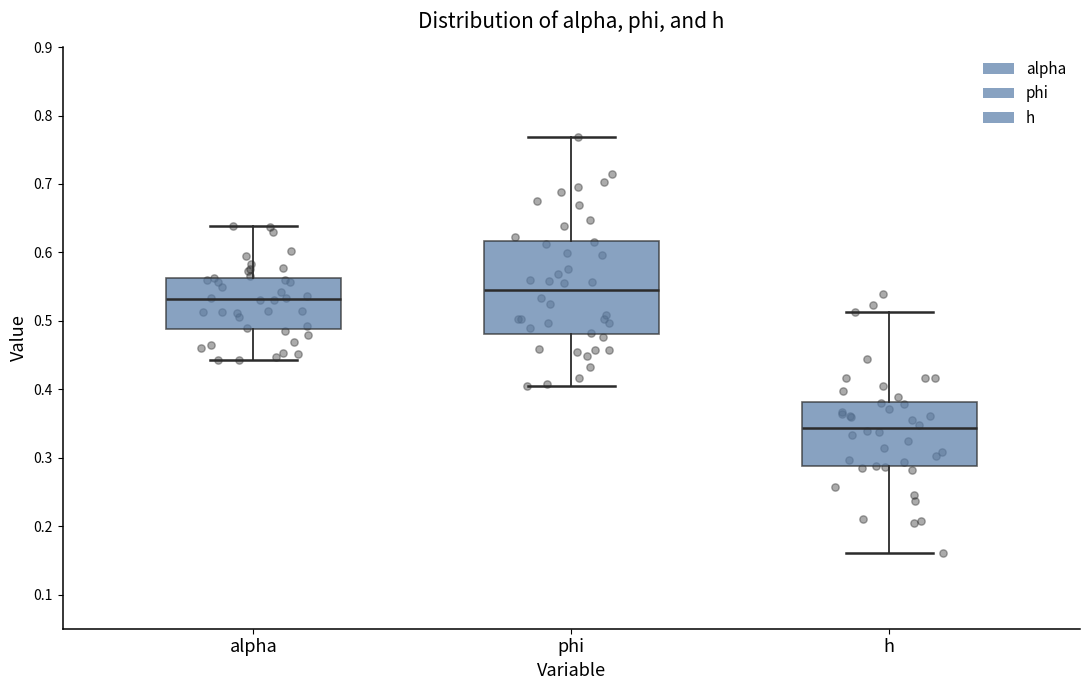

Reading left to right, read every box against the y-axis: the position of its median line, the range the box covers, and the ends of its whiskers. The values are not printed on the chart, so give them approximately, as read against the axis.

alpha: median 0.53, box 0.49 to 0.56, whiskers 0.44 to 0.64
phi: median 0.54, box 0.48 to 0.62, whiskers 0.40 to 0.77
h: median 0.34, box 0.29 to 0.38, whiskers 0.16 to 0.51